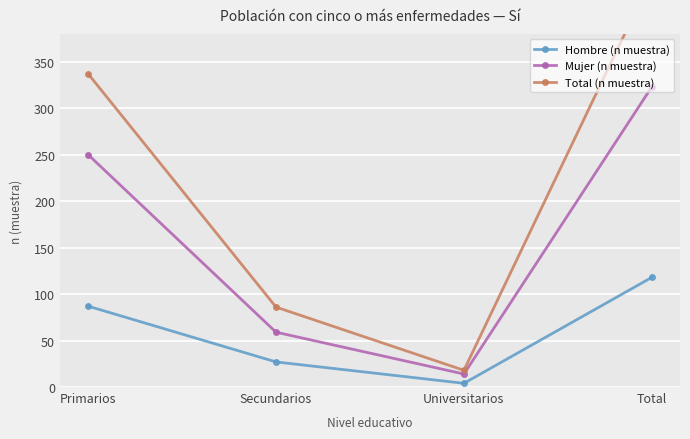

What are all the series names shown in the legend?

Hombre (n muestra), Mujer (n muestra), Total (n muestra)